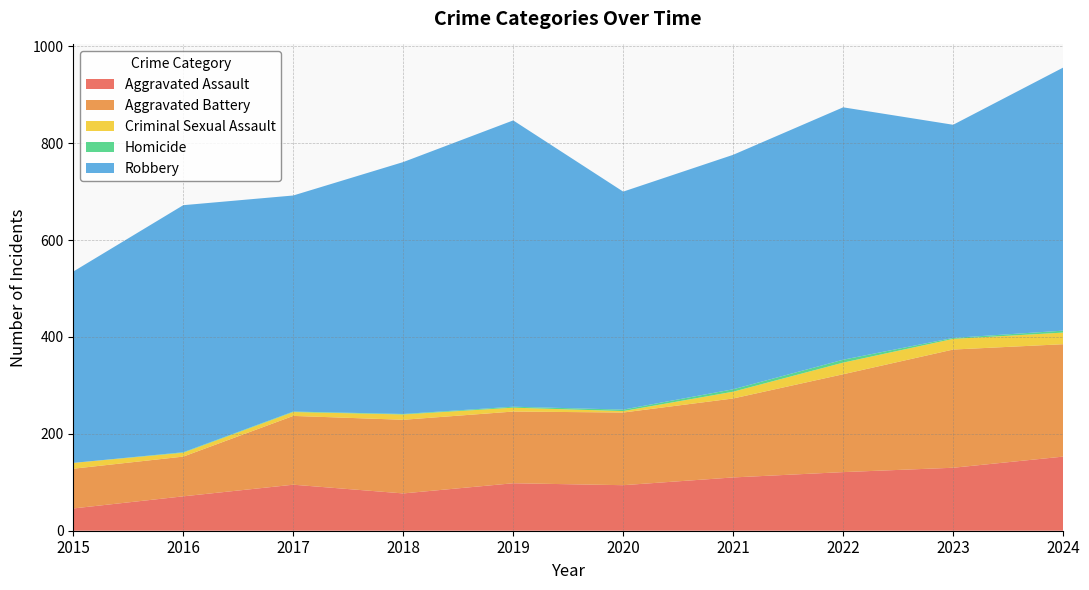

Reading left to right, what are all the values shown in this chart?

Aggravated Assault: 46	71	95	77	98	94	110	121	130	153
Aggravated Battery: 82	82	142	152	148	150	163	202	244	232
Criminal Sexual Assault: 12	8	8	11	8	3	14	24	22	24
Homicide: 0	1	1	1	2	3	5	6	2	4
Robbery: 395	510	446	520	591	450	484	521	440	543